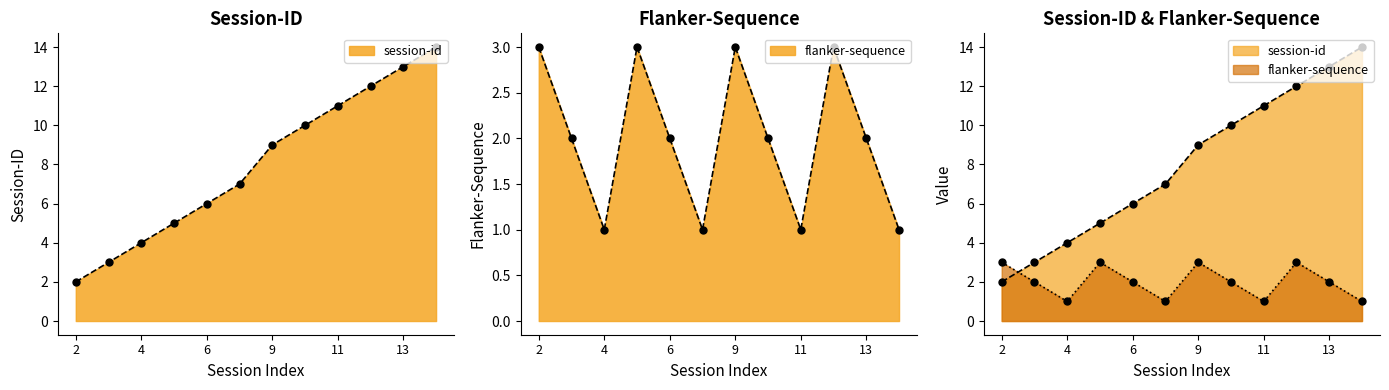

What are all the series names shown in the legend?

session-id, flanker-sequence